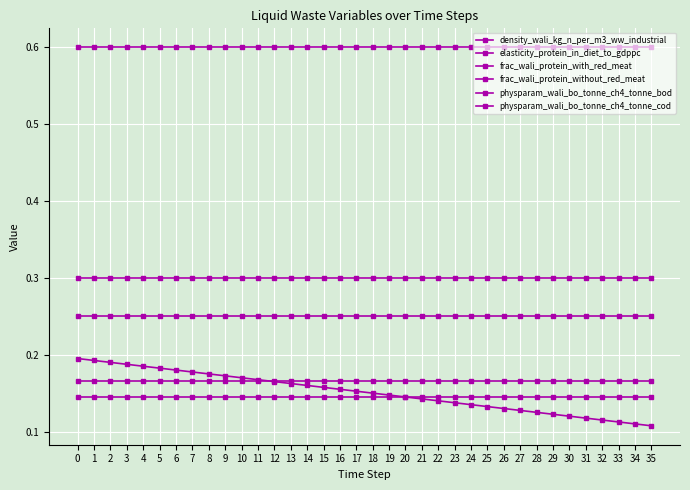

Is this an area chart (filled region under the line)?

No